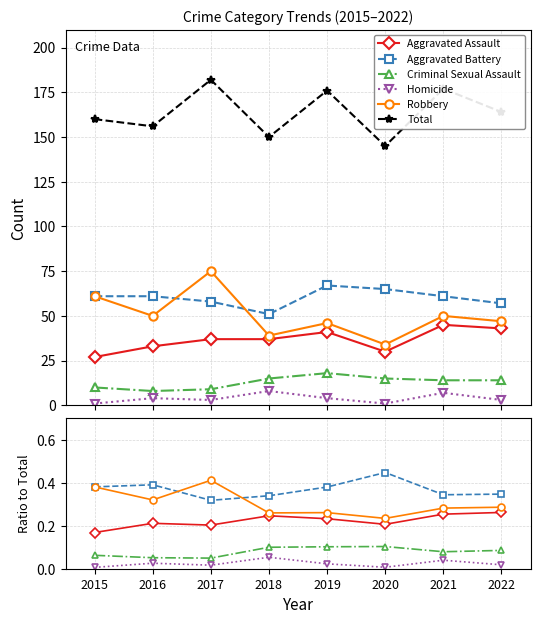

Which series changed the most between 2018 and 2019?

Total